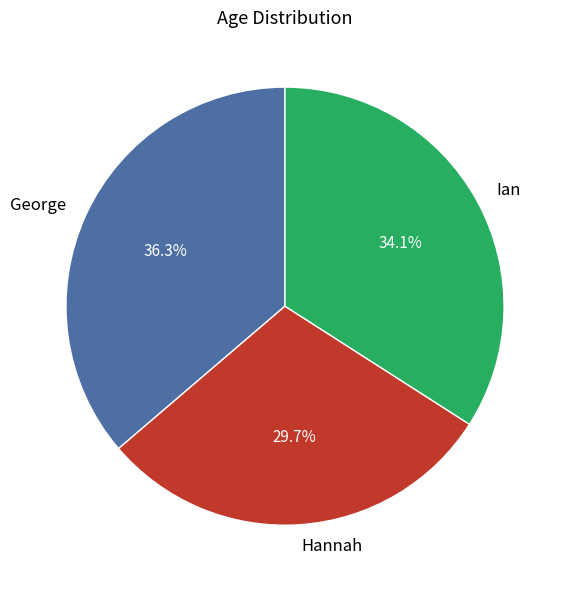

What is the largest slice in the pie chart?

George